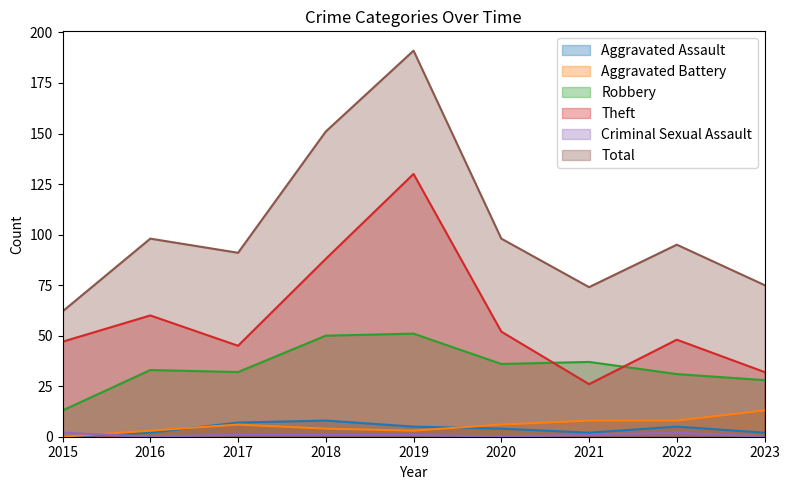

Does the chart have visible grid lines?

No